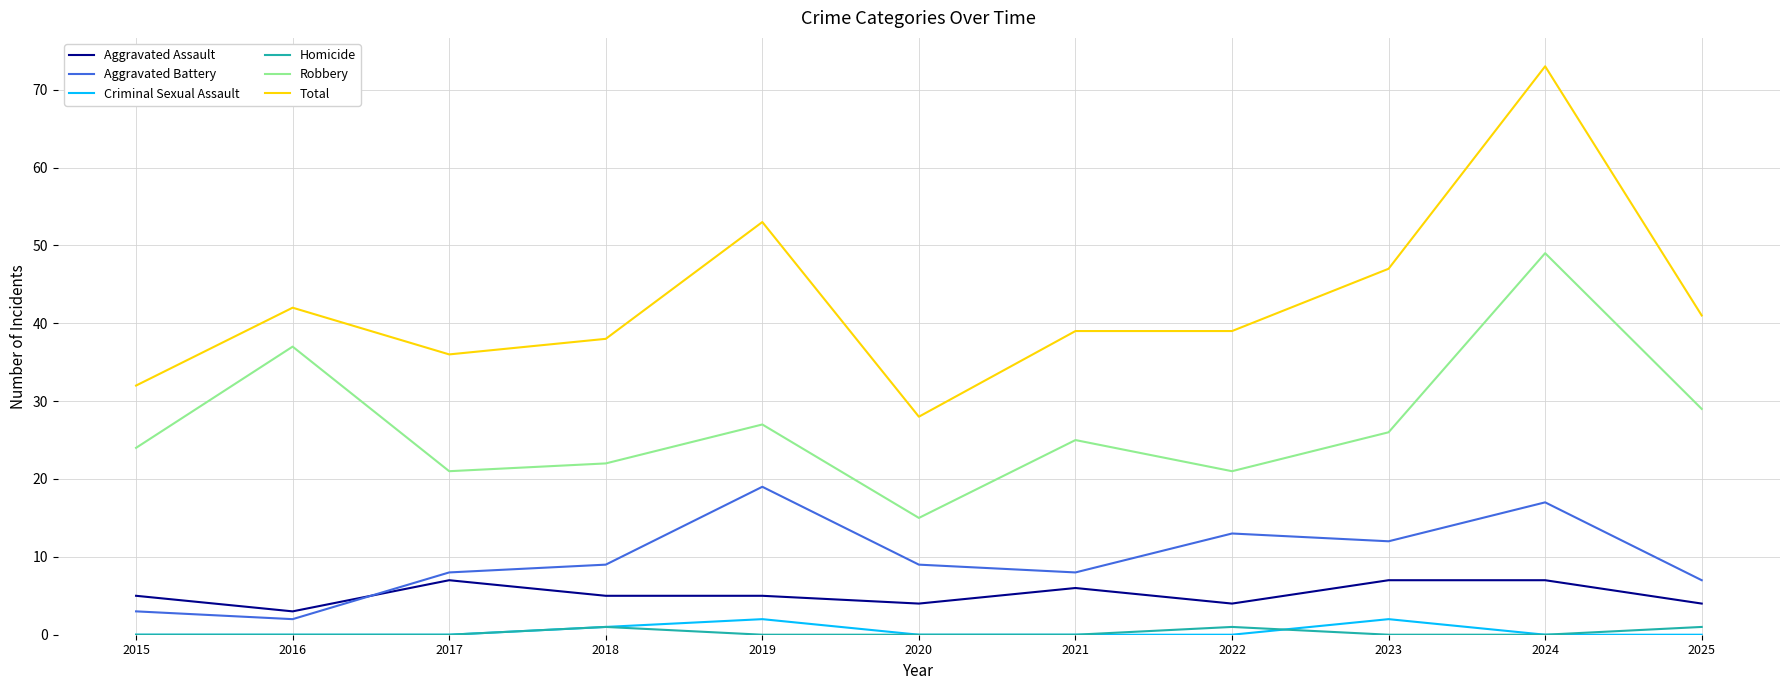

The Criminal Sexual Assault series shows 0 at 2020. True or false?

True